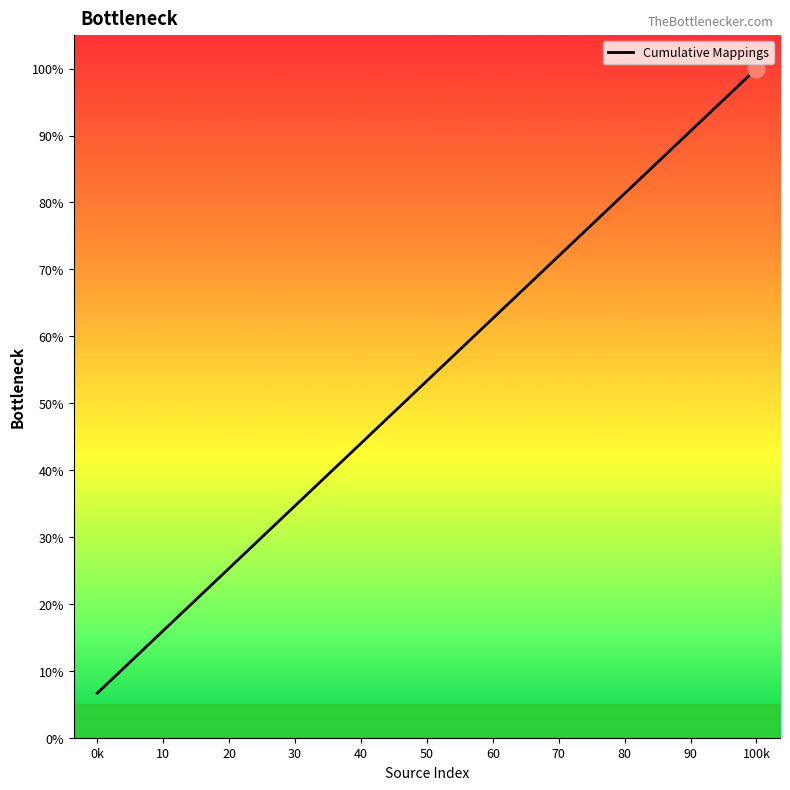

What is the smallest value displayed?

6.7